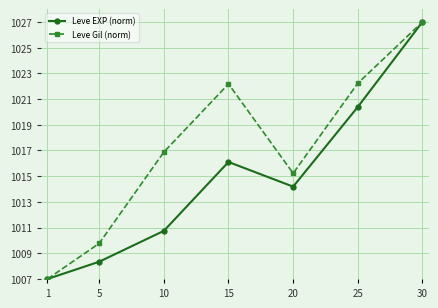

Rank the series at 25 from highest to lowest value.

Leve Gil (norm), Leve EXP (norm)